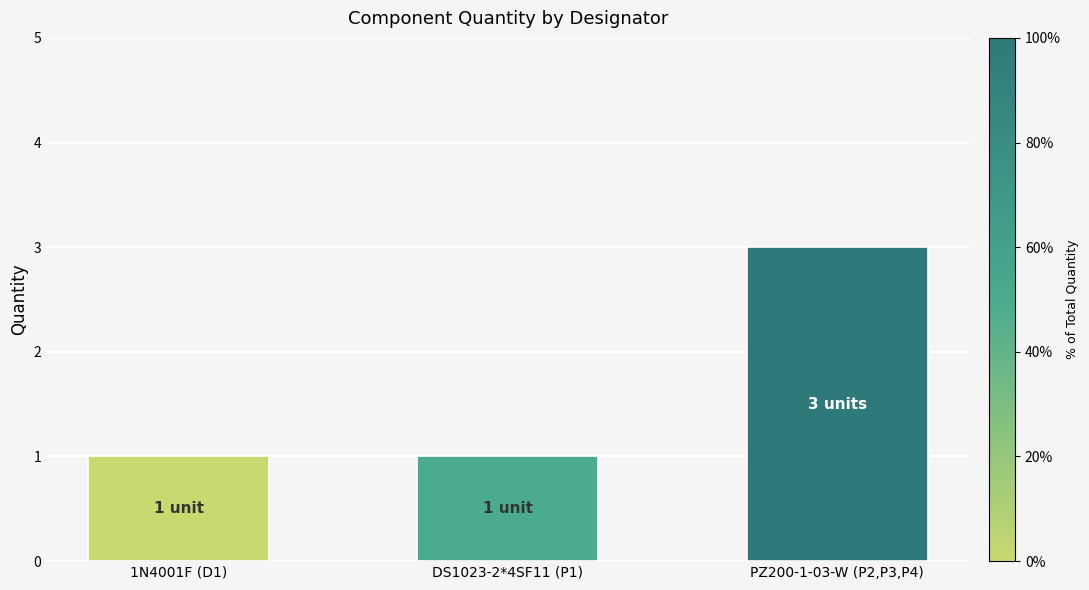

True or false: the data shows 1 at 1N4001F (D1).

True